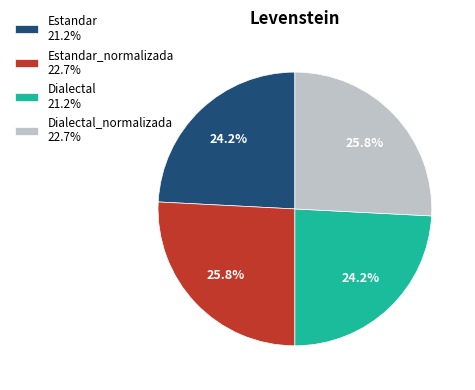

Approximately how many times larger is the value at Estandar_normalizada 22.7% compared to Estandar 21.2%?

1.1